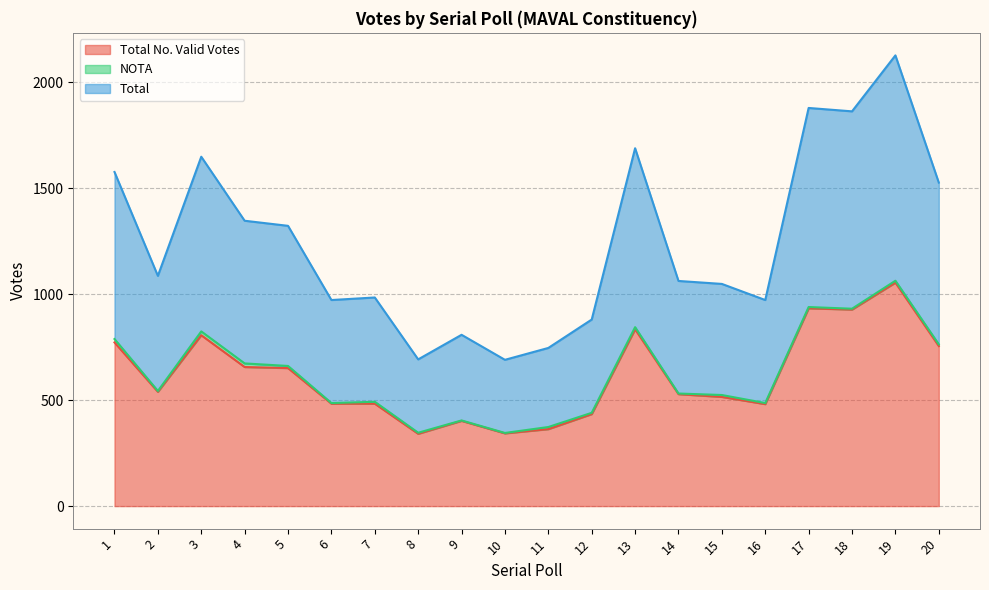

How many data points does each series have?

20